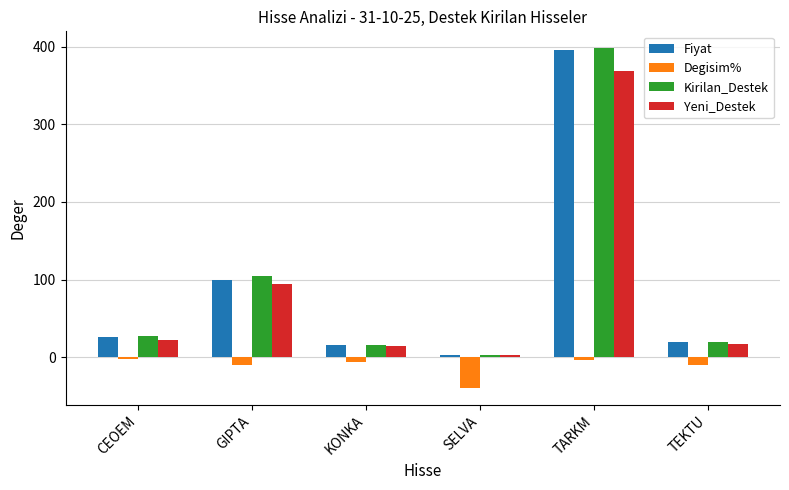

What is the average value of the Degisim% series?

-11.7